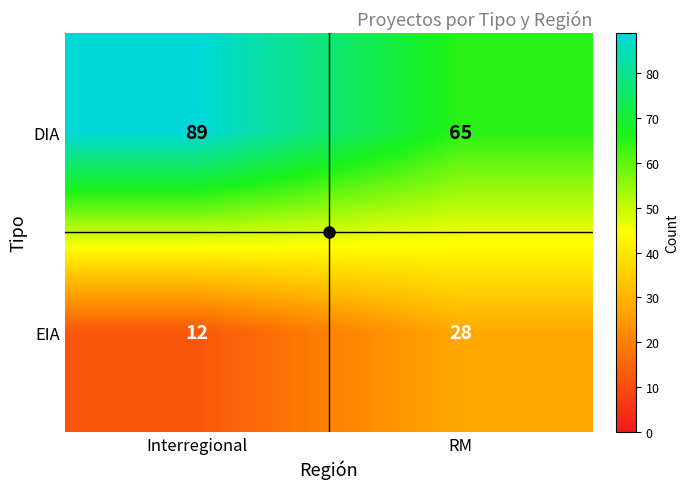

What is the difference between the DIA values at RM and Interregional?

24